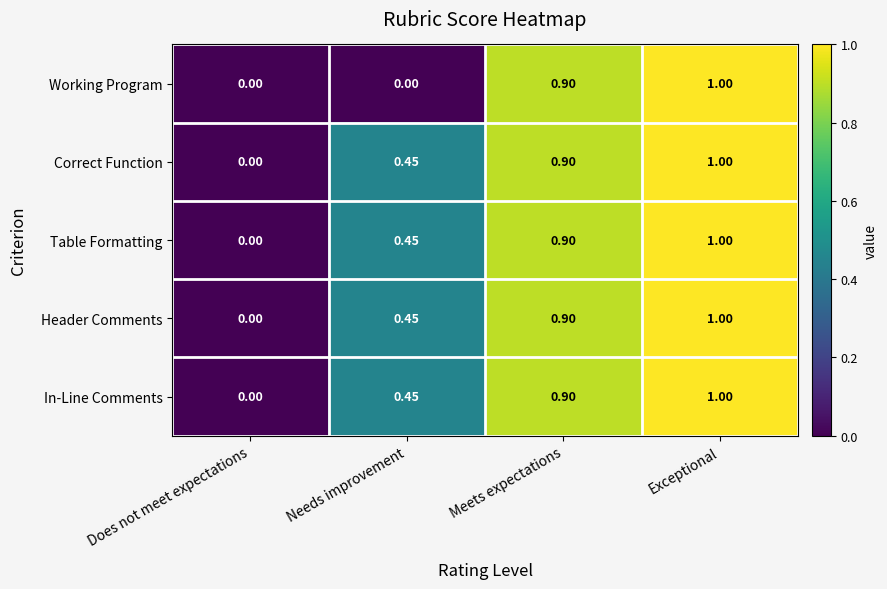

At which label is In-Line Comments closest to 0?

Does not meet expectations